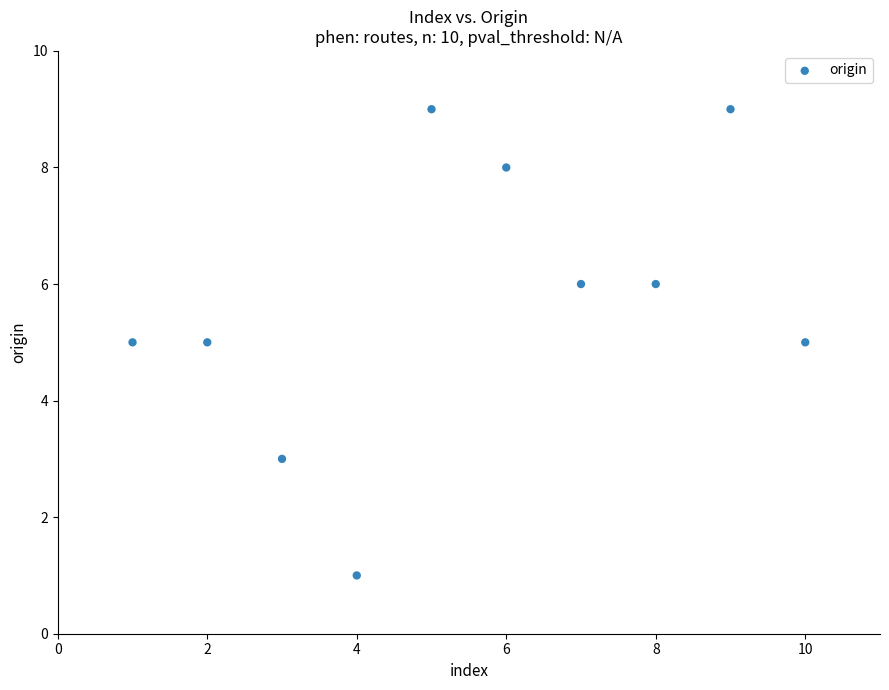

What is the range of Y values (max minus min)?

8